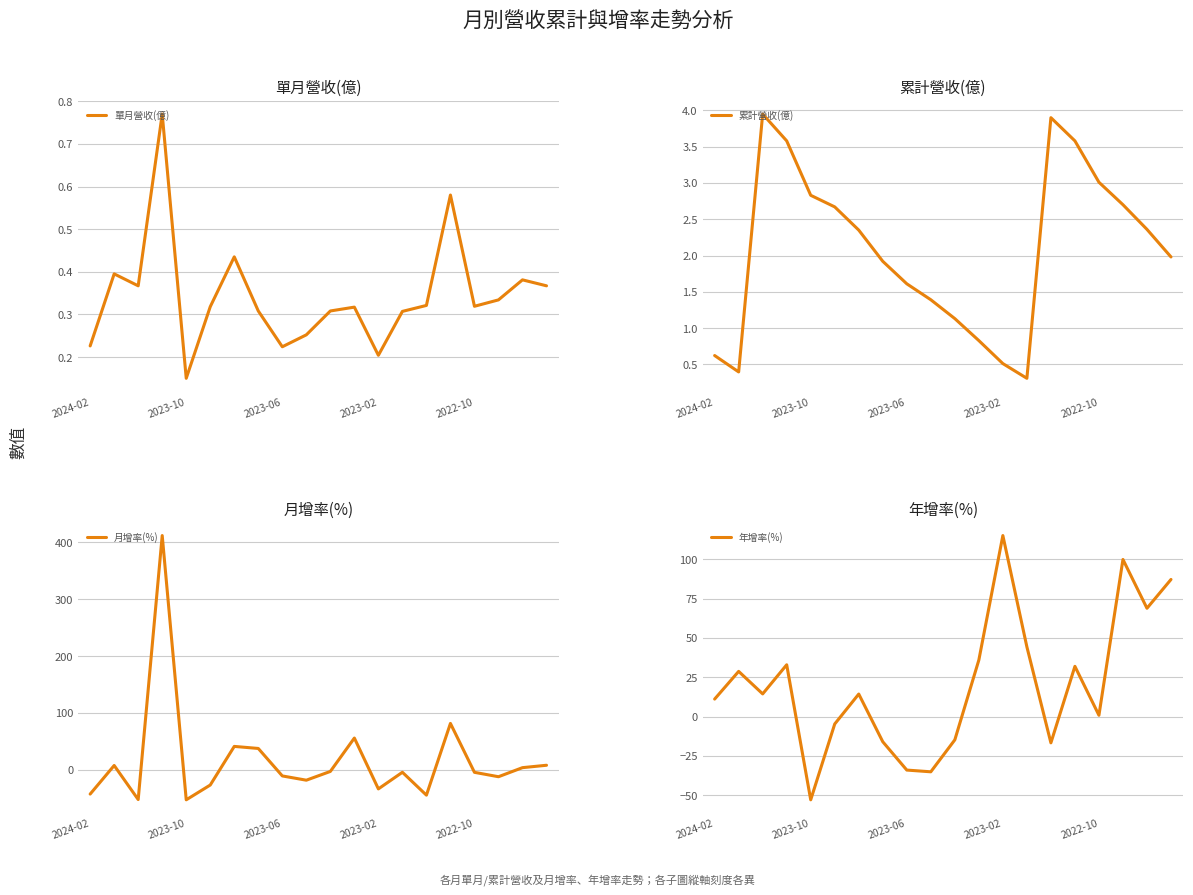

The value of 年增率(%) at 2023-10 is -52.9. True or false?

True